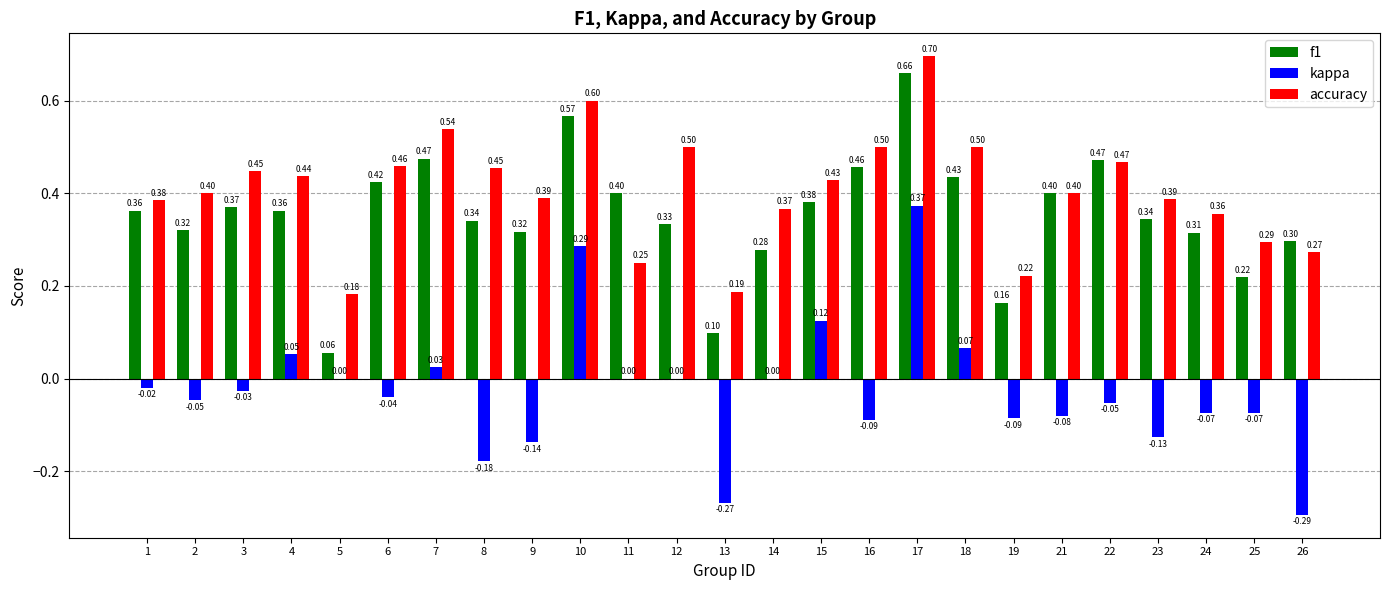

Is it true that accuracy equals 0.2 at 3?

False